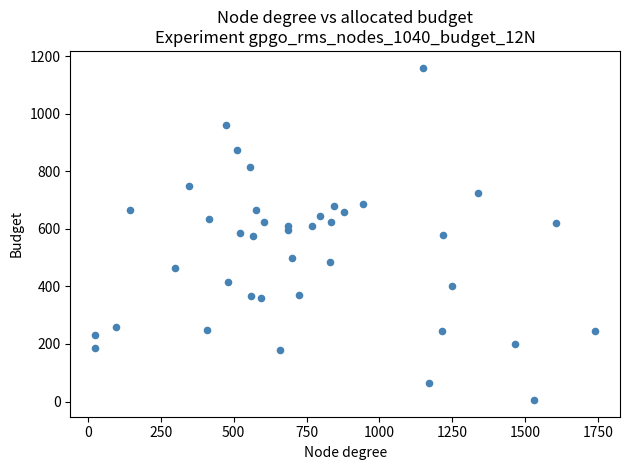

What is the range of X values (max minus min)?

1715